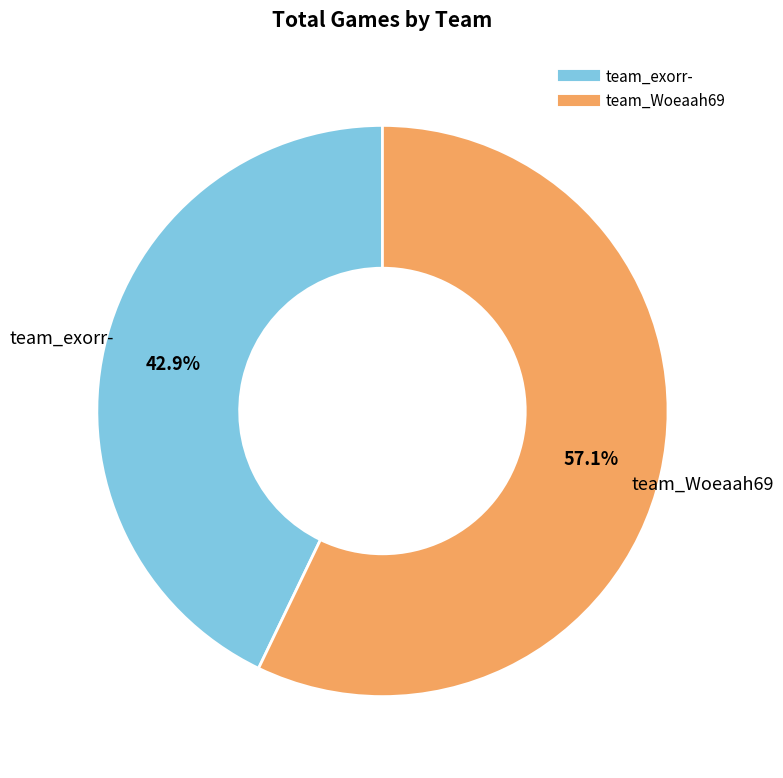

Approximately how many times larger is the value at team_Woeaah69 compared to team_exorr-?

1.3